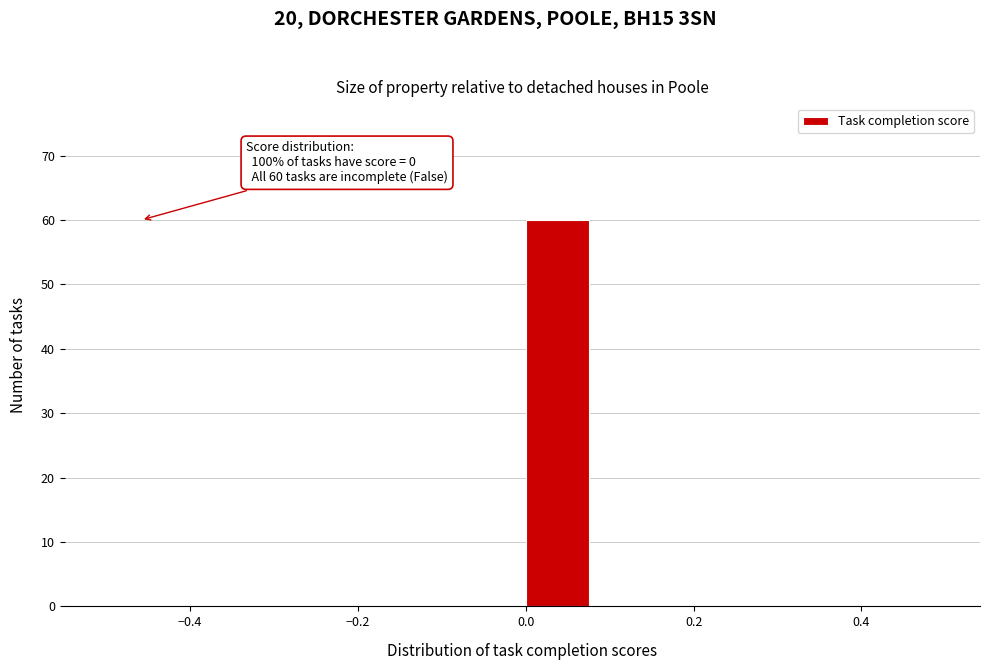

Which range on the x-axis has the tallest bar?

0.00 to 0.08